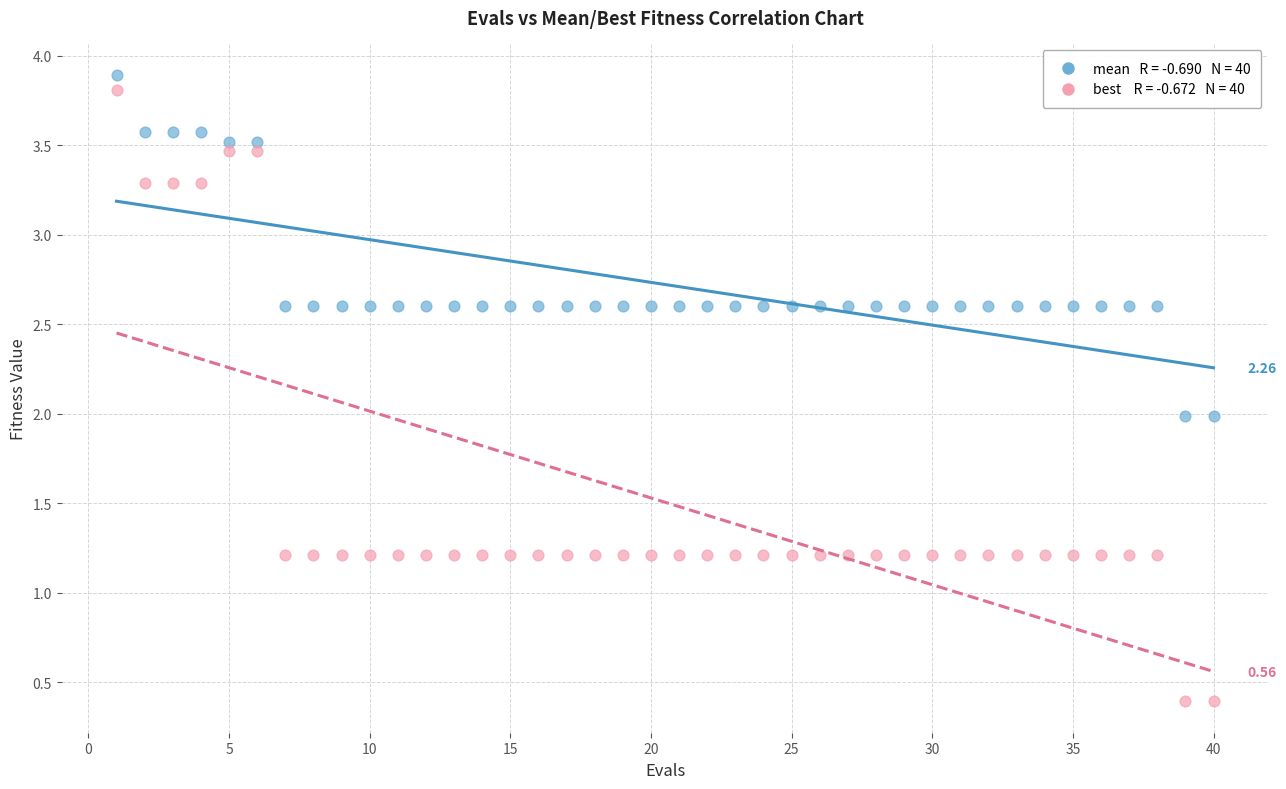

Across all data points, what is the range of Y values (max minus min)?

3.5